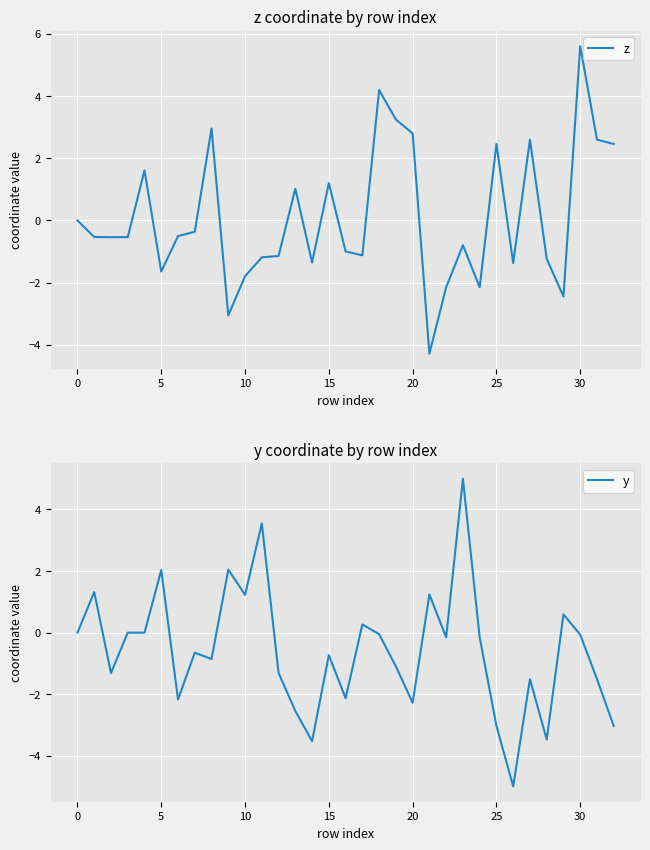

The z series shows 4.2 at 25. True or false?

False